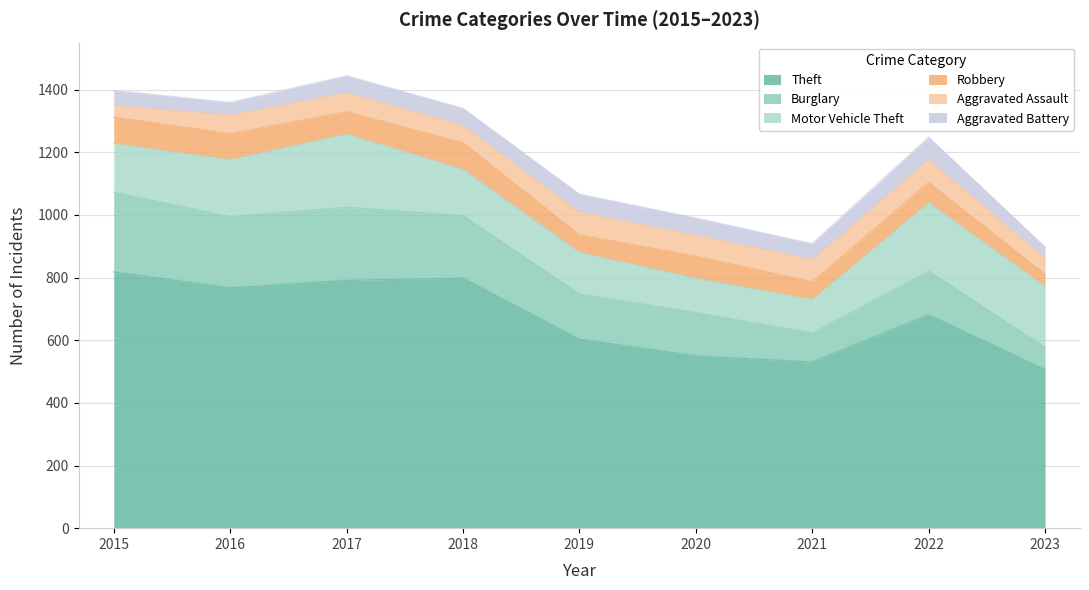

True or false: Robbery and Burglary cross at least once.

False